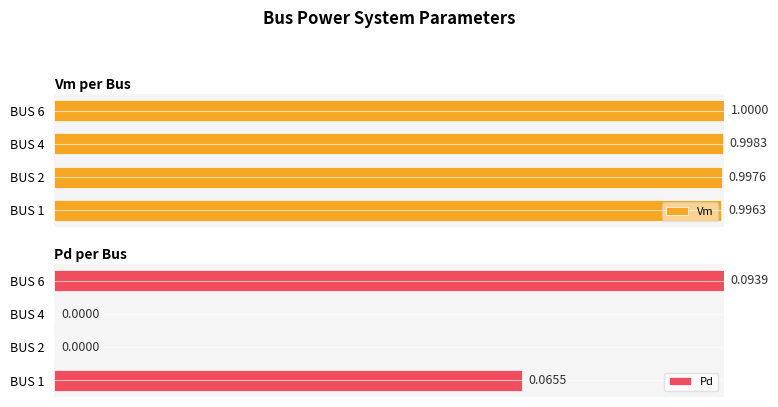

What is the value of the Vm bar at the 1st from the left?

1.0